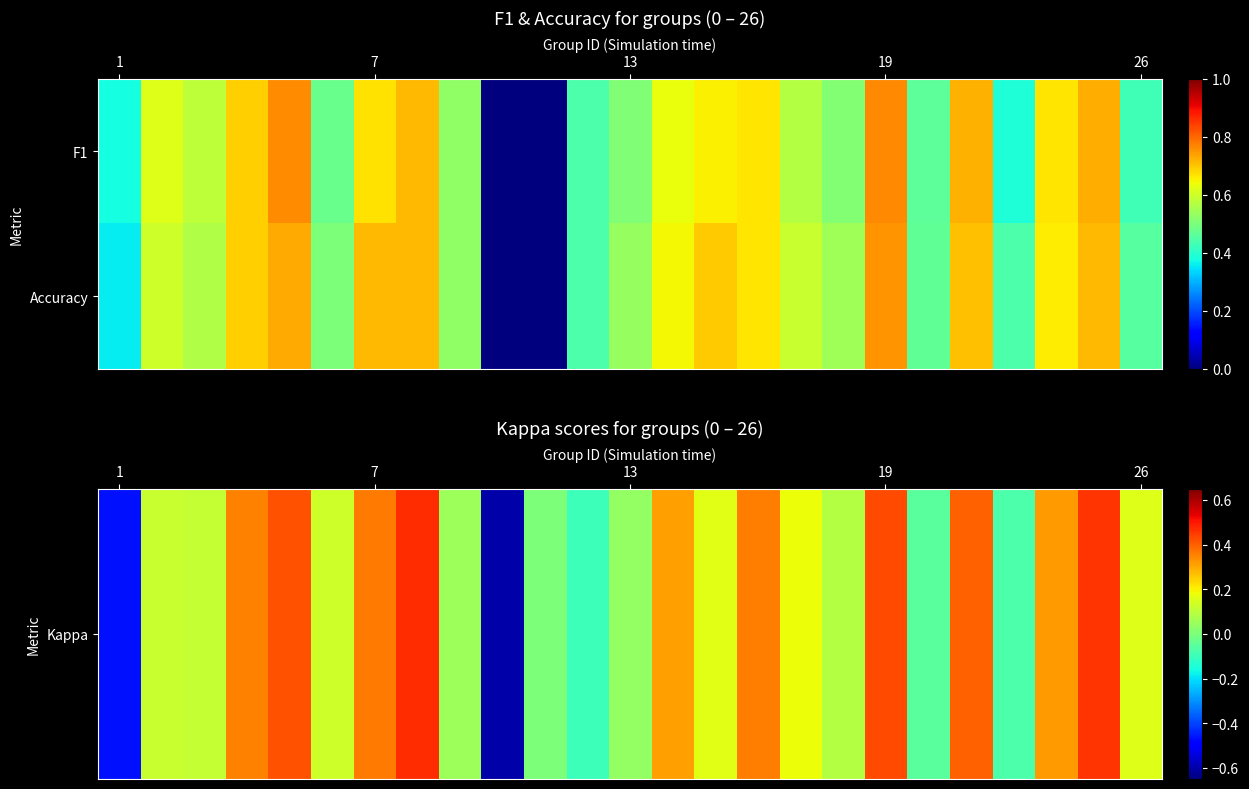

At how many categories does at least one series exceed 0?

23